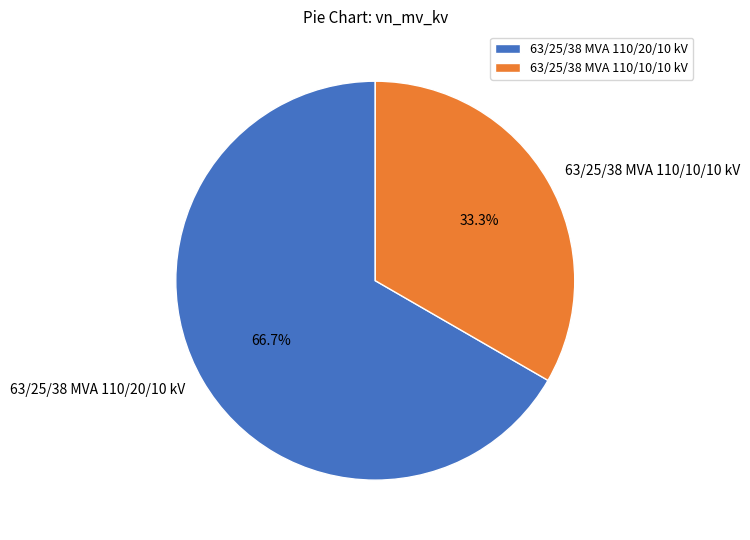

Is the sum of 63/25/38 MVA 110/10/10 kV and 63/25/38 MVA 110/20/10 kV greater than half?

Yes